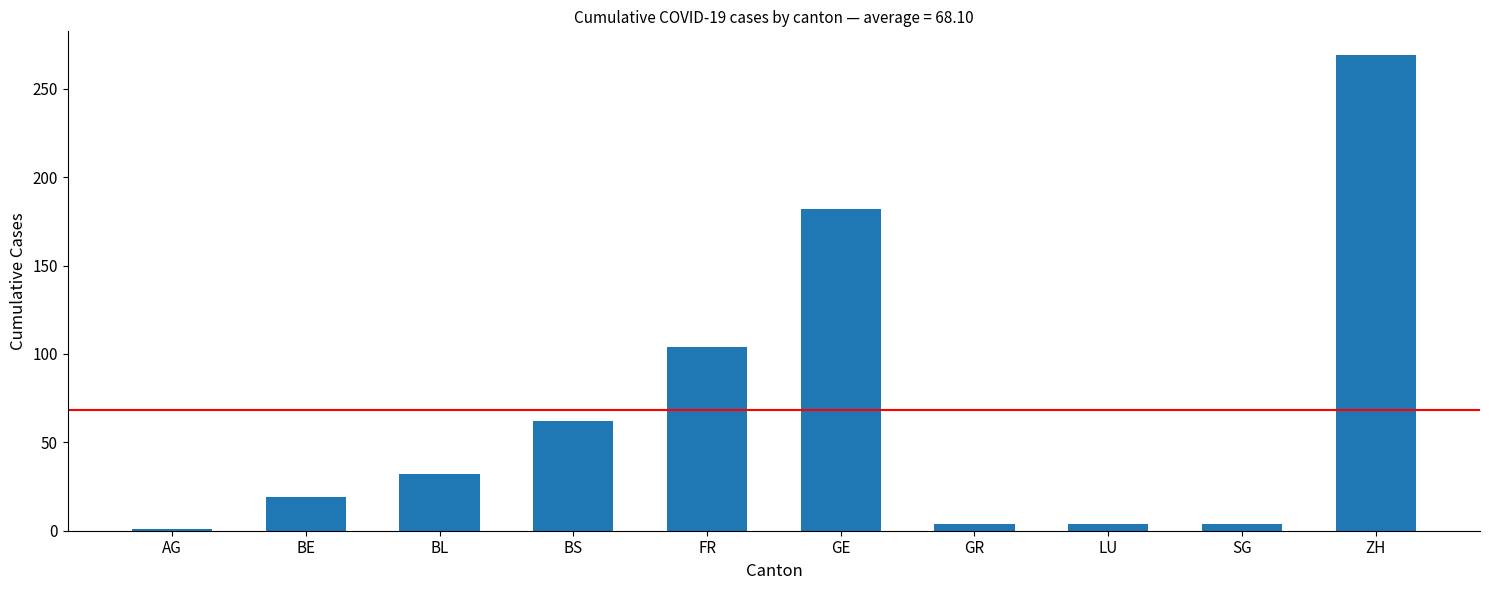

What is the label of the 8th bar from the right?

BL